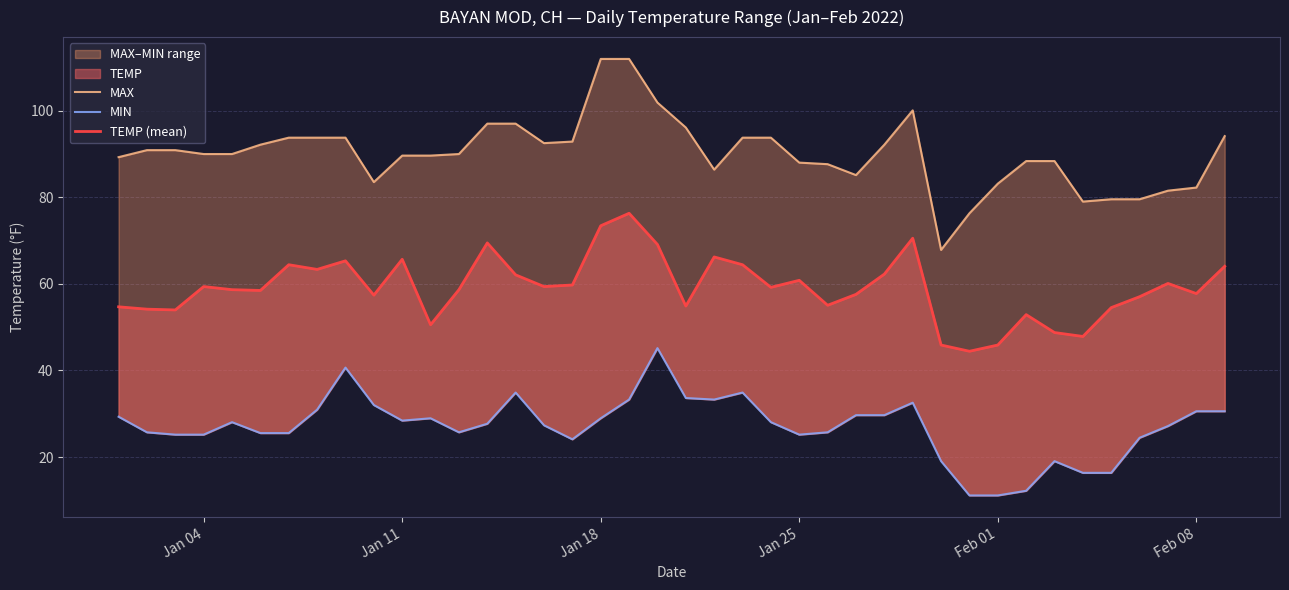

True or false: TEMP (mean) and MIN cross at least once.

False